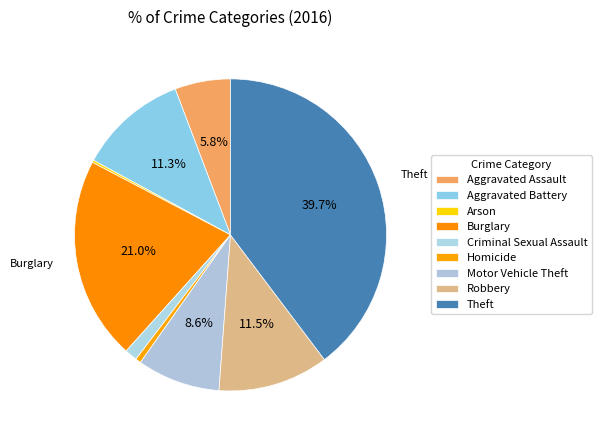

How many slices are in this pie chart?

9